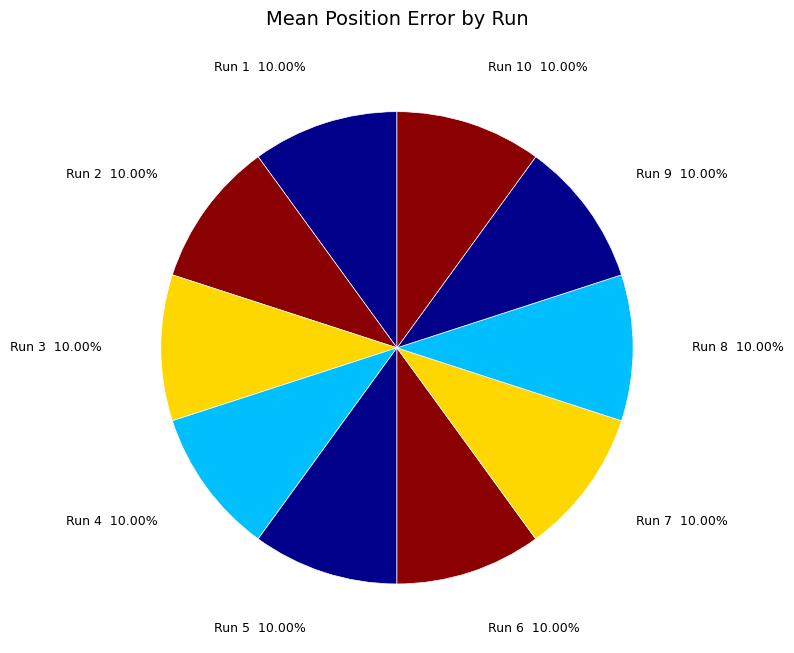

True or false: Run 8 accounts for 18% of the total.

False